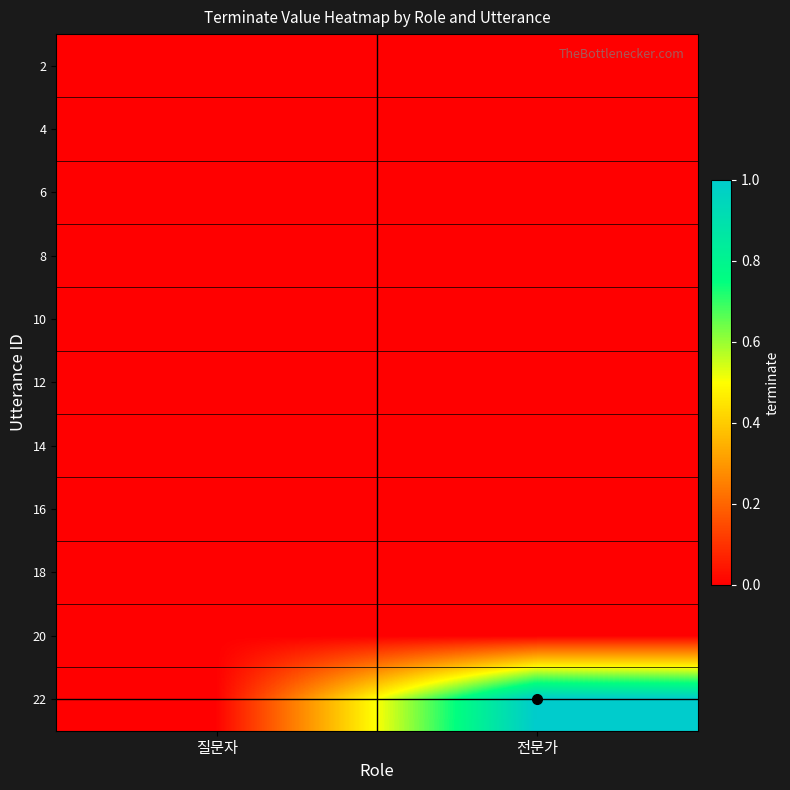

Reading left to right, transcribe all the data shown in this chart.

2: 질문자=0	전문가=0
4: 질문자=0	전문가=0
6: 질문자=0	전문가=0
8: 질문자=0	전문가=0
10: 질문자=0	전문가=0
12: 질문자=0	전문가=0
14: 질문자=0	전문가=0
16: 질문자=0	전문가=0
18: 질문자=0	전문가=0
20: 질문자=0	전문가=0
22: 질문자=0	전문가=1